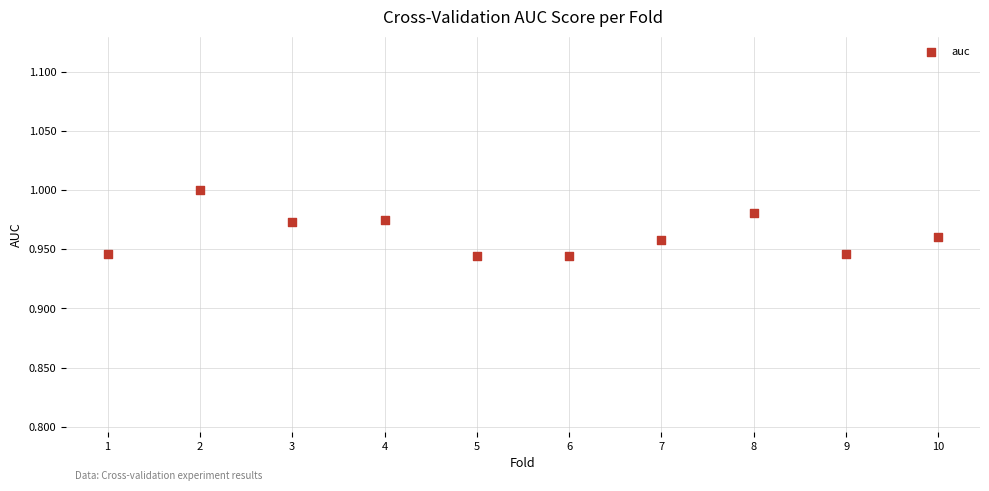

What is the range of X values (max minus min)?

9.0